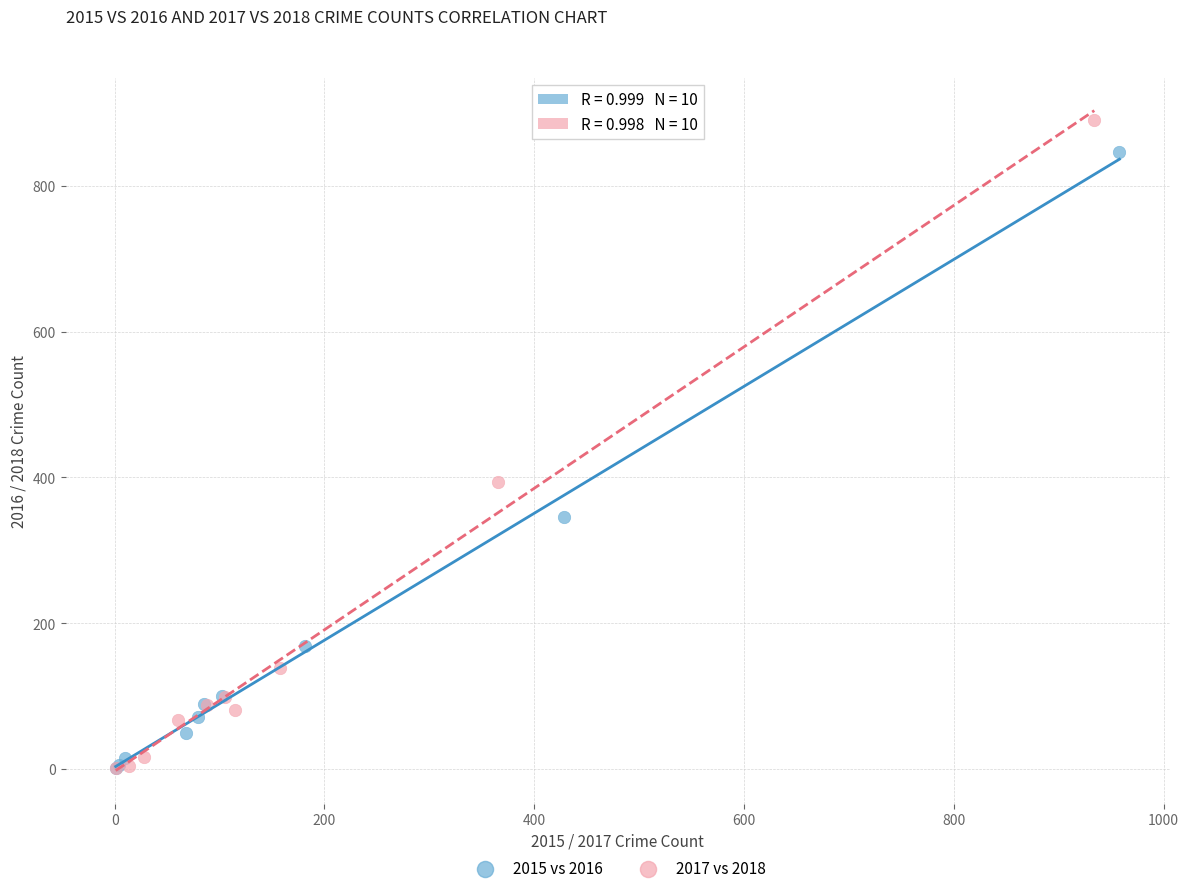

Which series has the widest spread of Y values?

2017 vs 2018